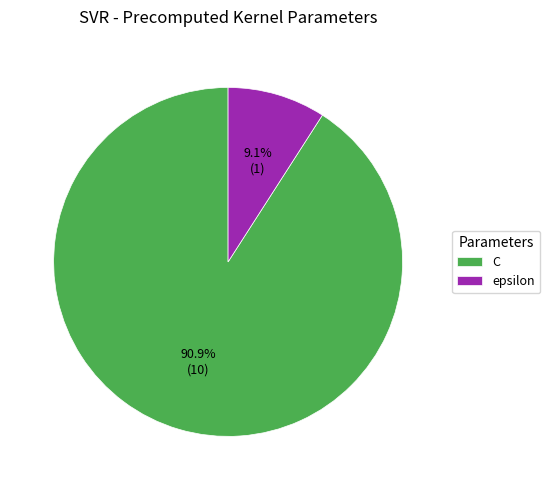

Combined, what portion of the pie is epsilon and C?

100.0%